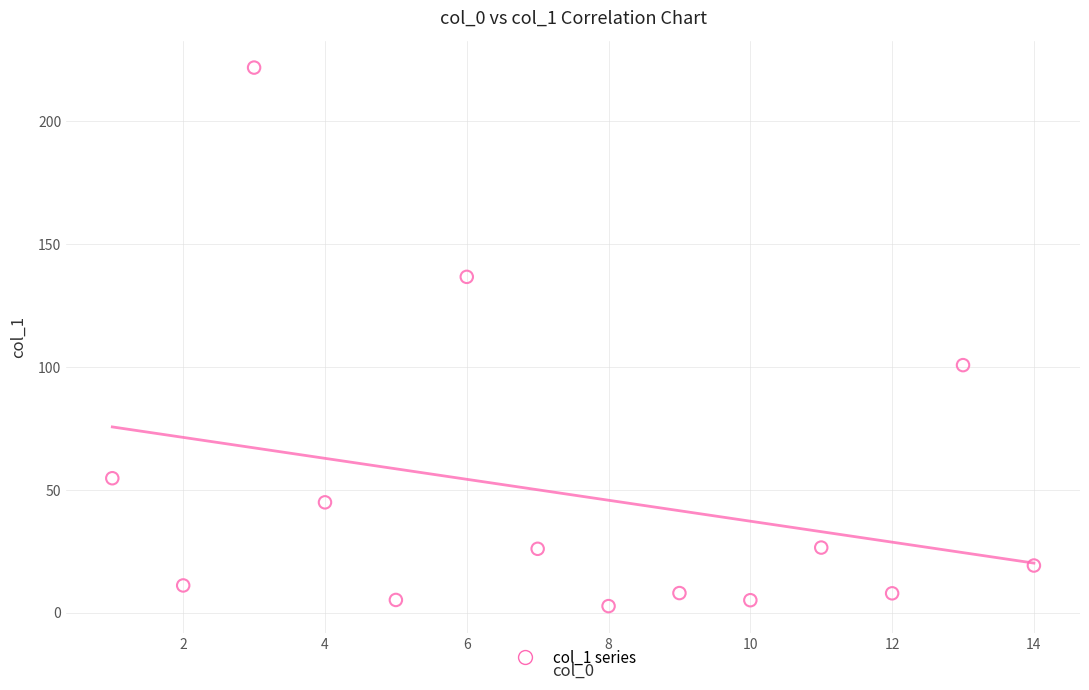

What is the range of X values (max minus min)?

13.0